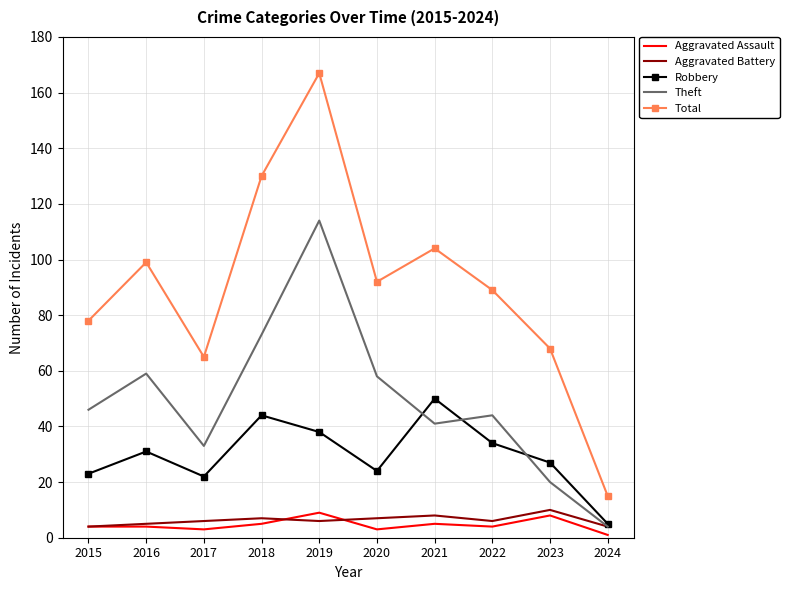

At which category is the sum across all series the highest?

2019